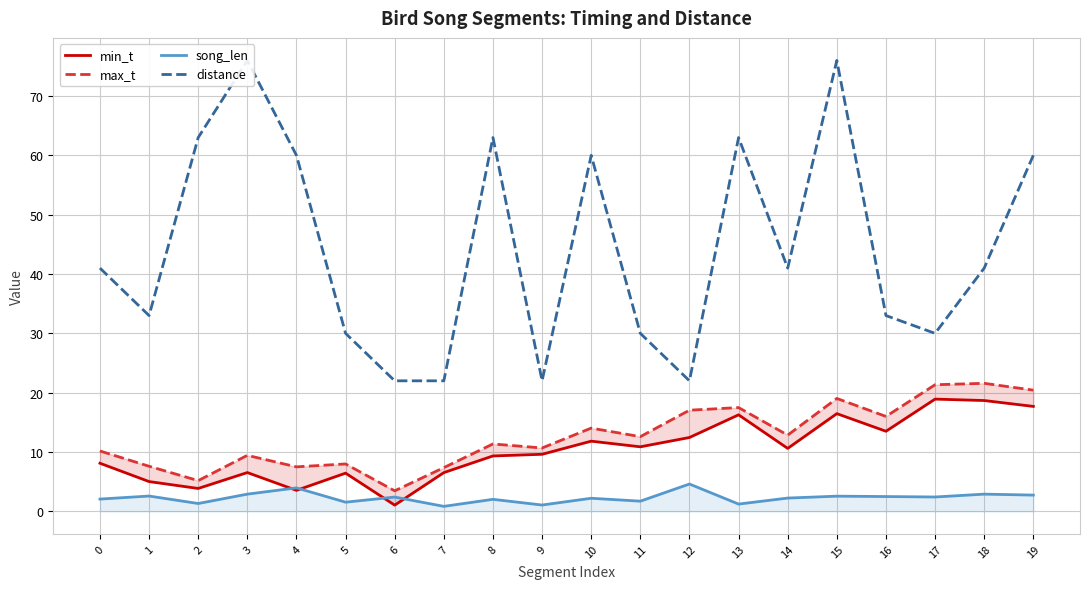

At which label does distance reach its peak?

3